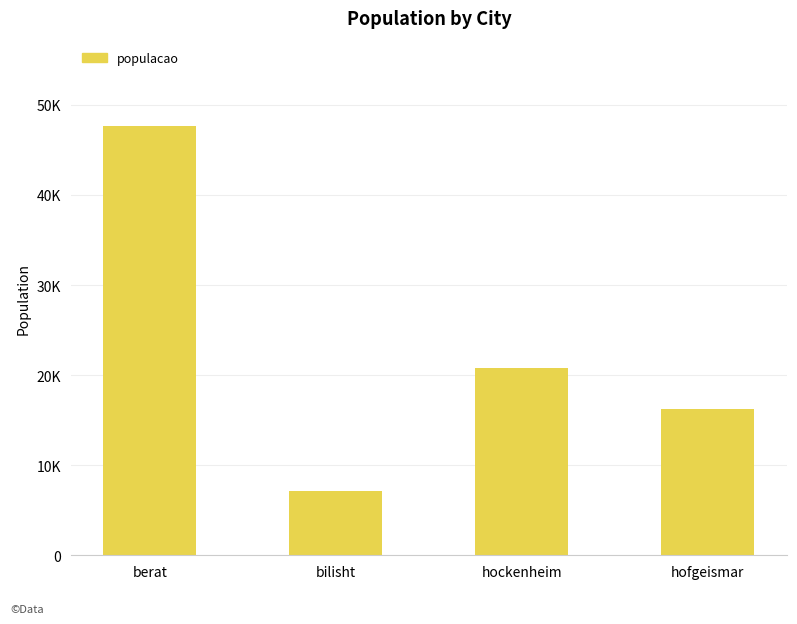

Count the number of values greater than 20814.

1